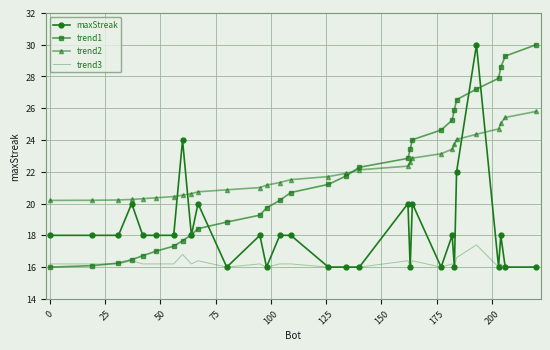

What is the maximum value for trend3?

17.4